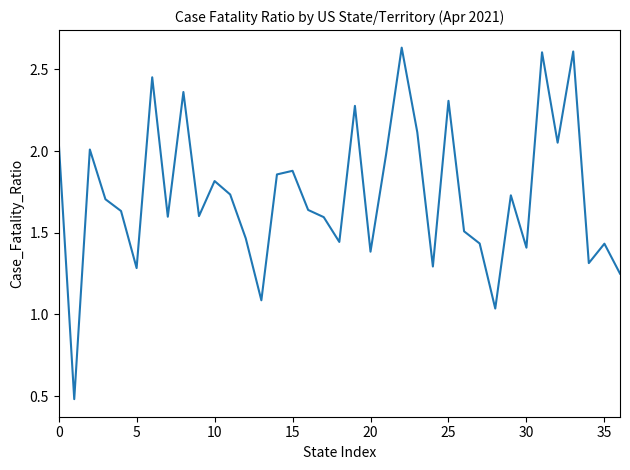

What is the minimum value shown in the chart?

0.5